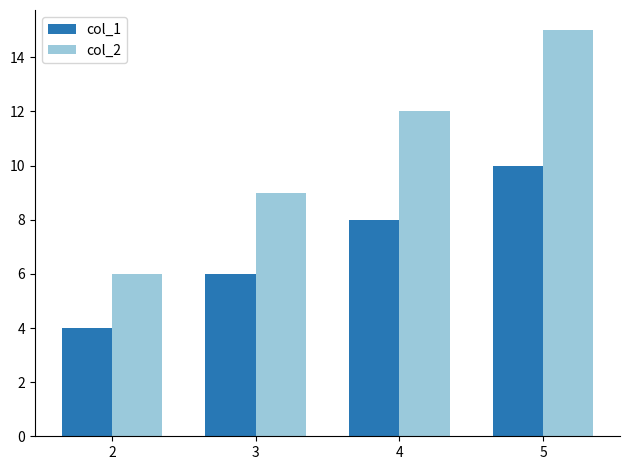

True or false: col_1 has a value of 4 at 2.

True